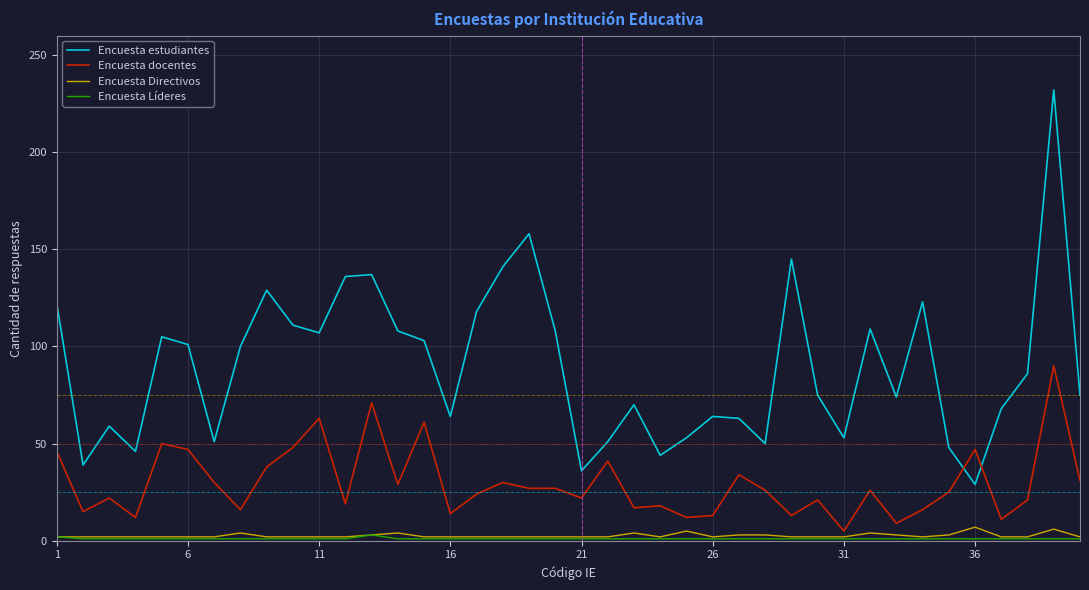

Which series has the largest total across all categories?

Encuesta estudiantes